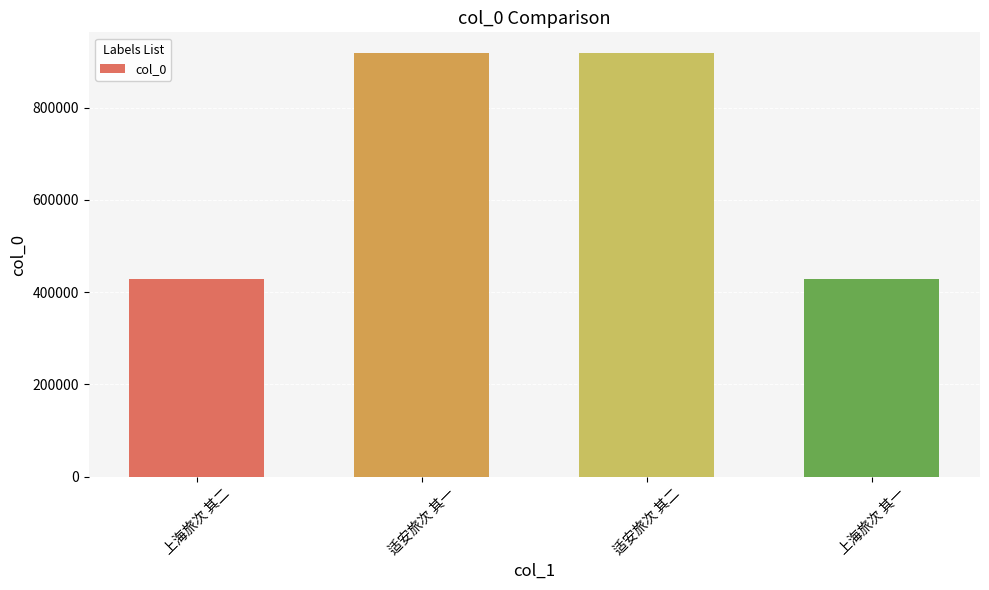

What position from the right is 上海旅次 其一?

1